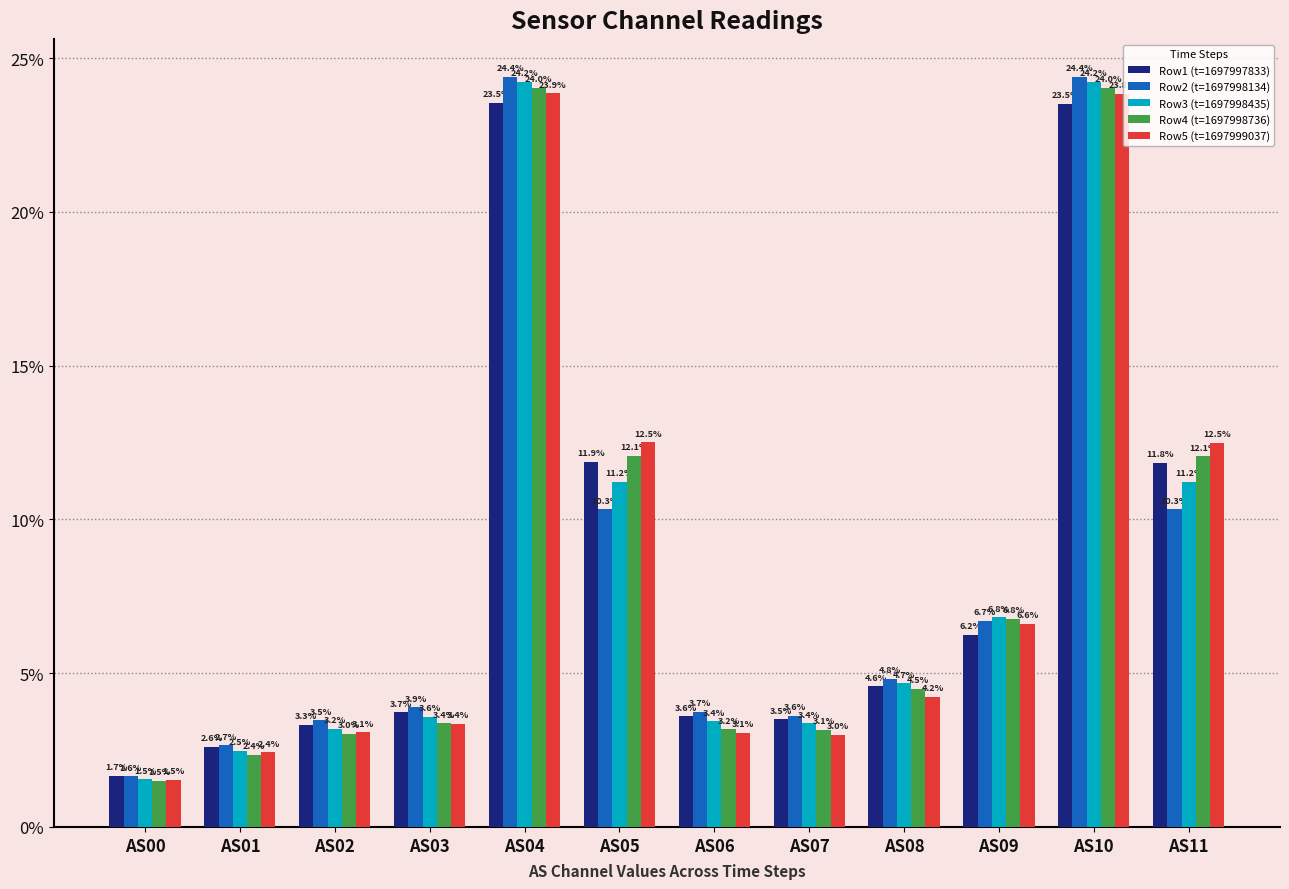

How many values in the Row4 (t=1697998736) series exceed 4?

6